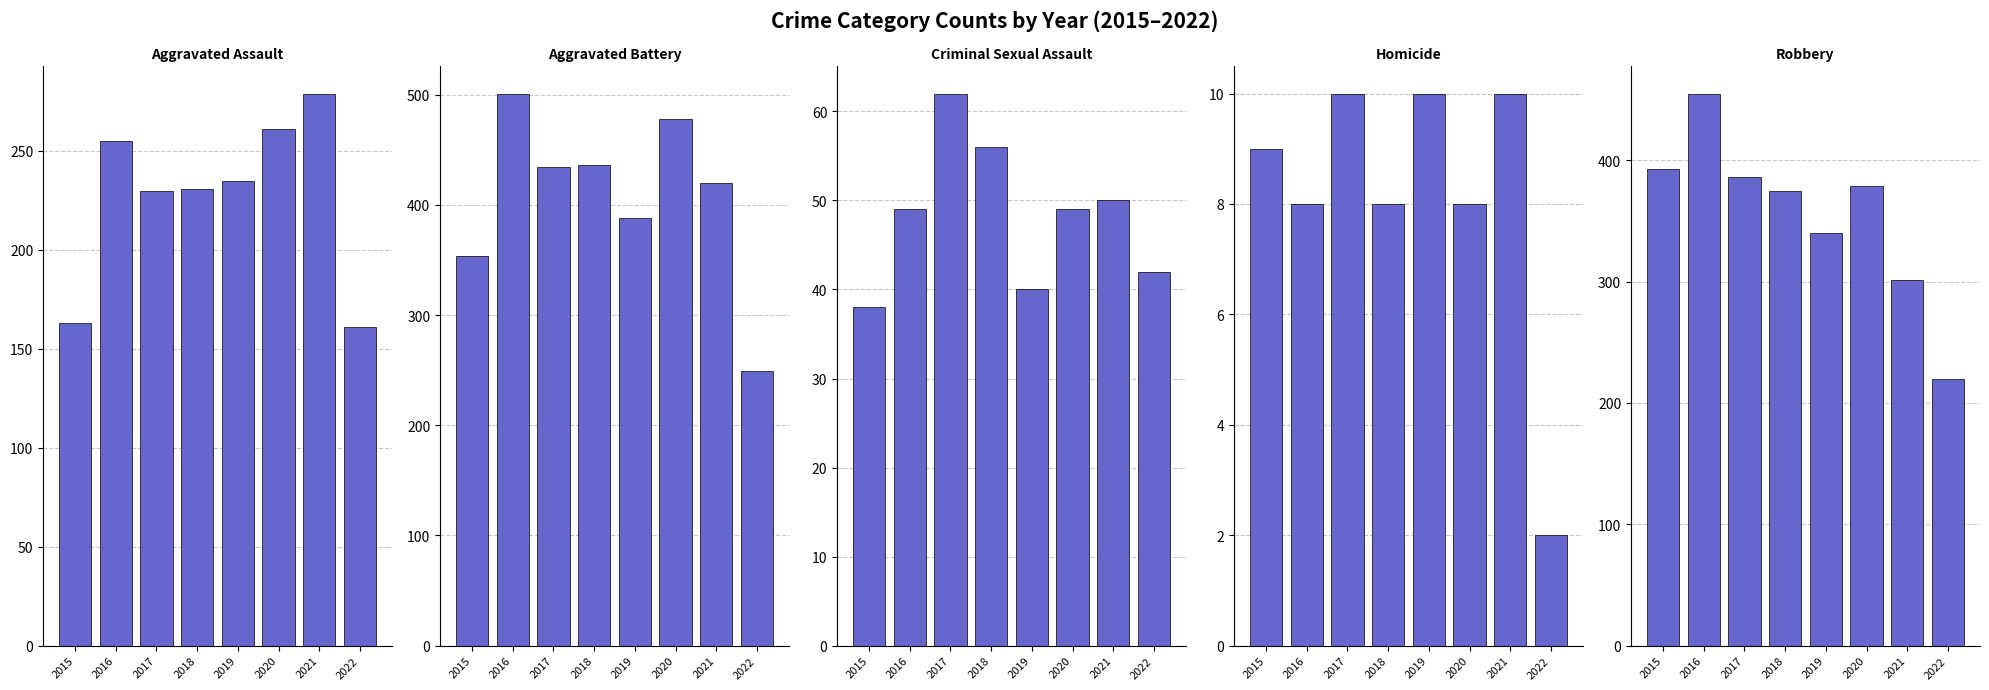

How many bars are there in total?

40